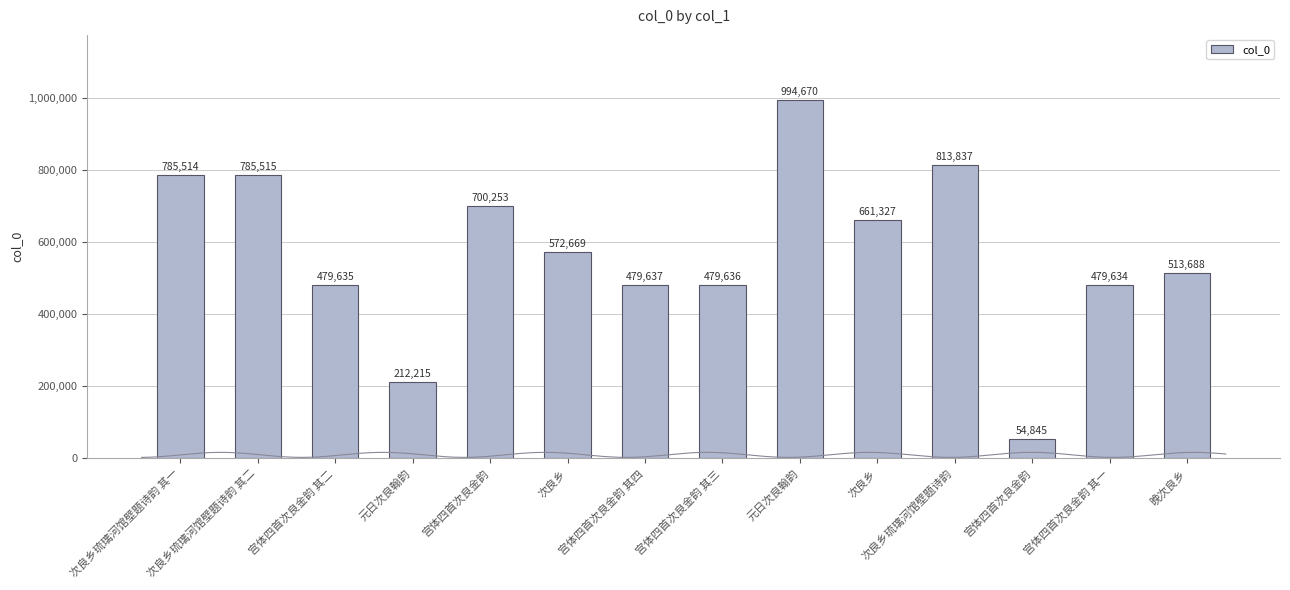

What is the label of the 9th bar from the left?

元日次良翰韵